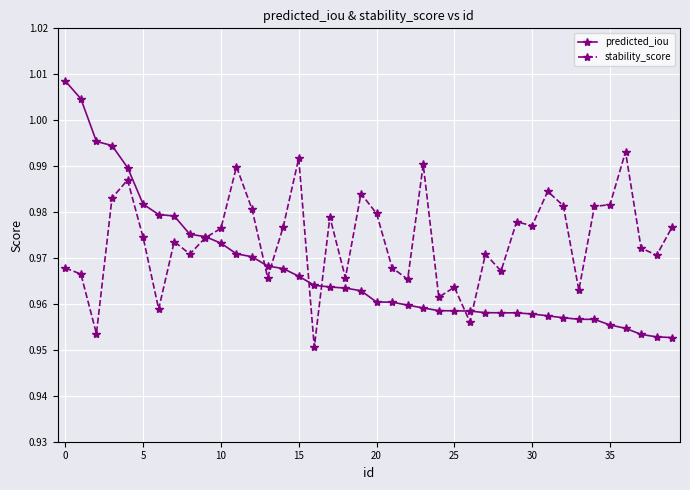

True or false: stability_score has more than 1 interior local peaks.

True